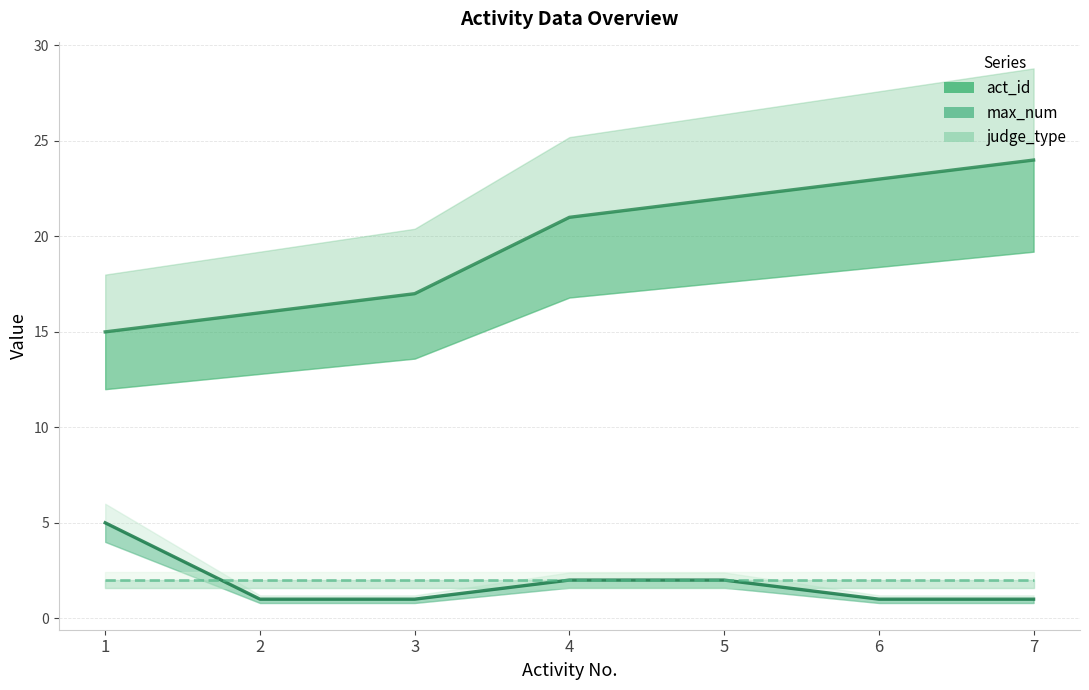

Reading left to right, extract all data points from this chart.

act_id: 15	16	17	21	22	23	24
max_num: 5	1	1	2	2	1	1
judge_type: 2	2	2	2	2	2	2